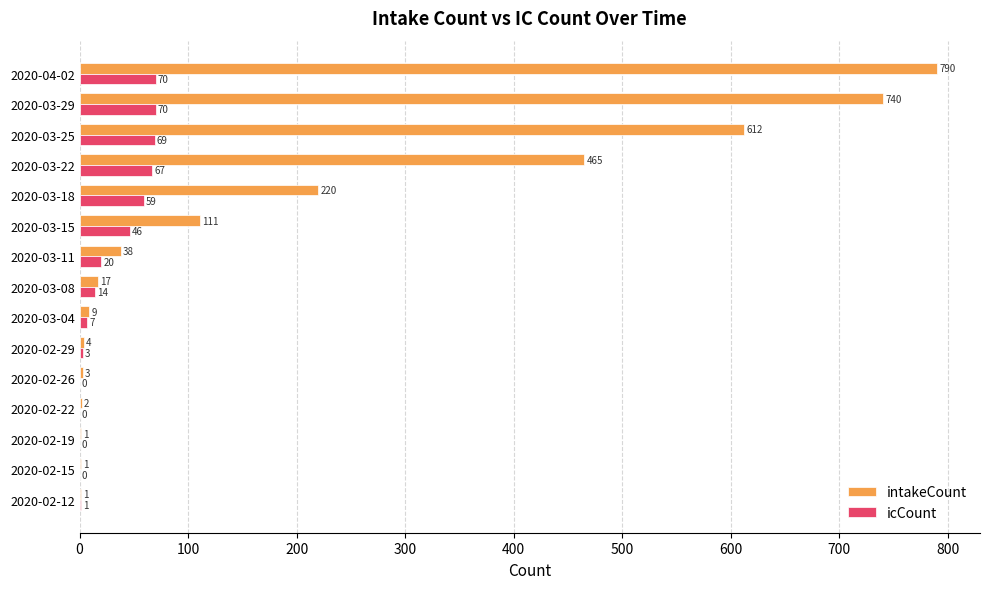

Which category has the highest value across all series?

2020-04-02